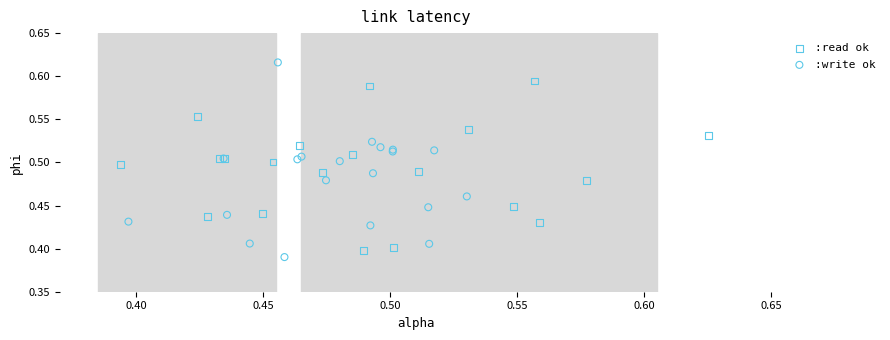

Which series contains the highest Y value?

:write ok